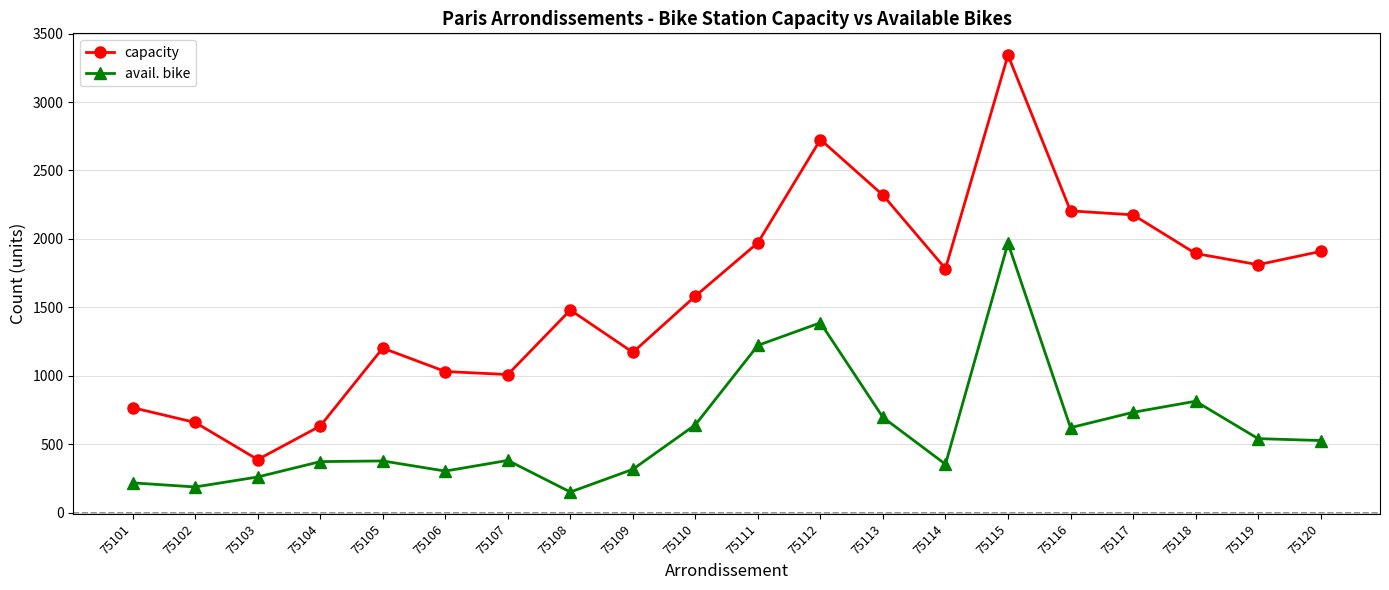

The capacity series shows 1203 at 75105. True or false?

True